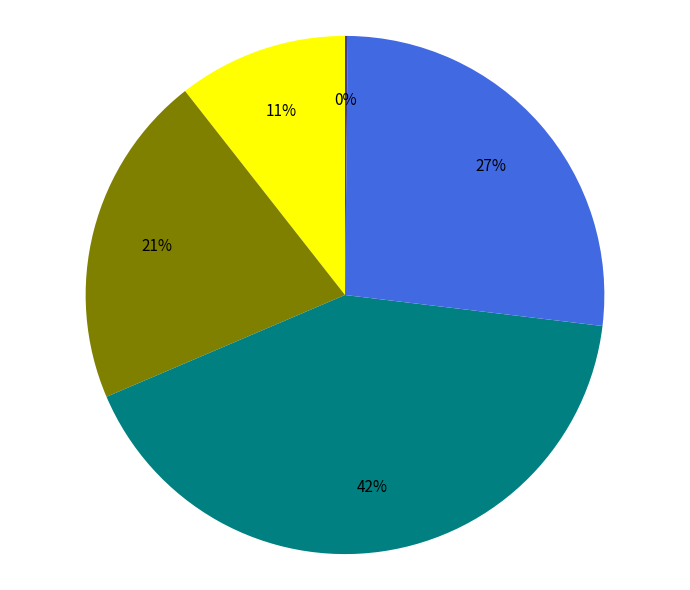

Does any single category account for the majority?

No